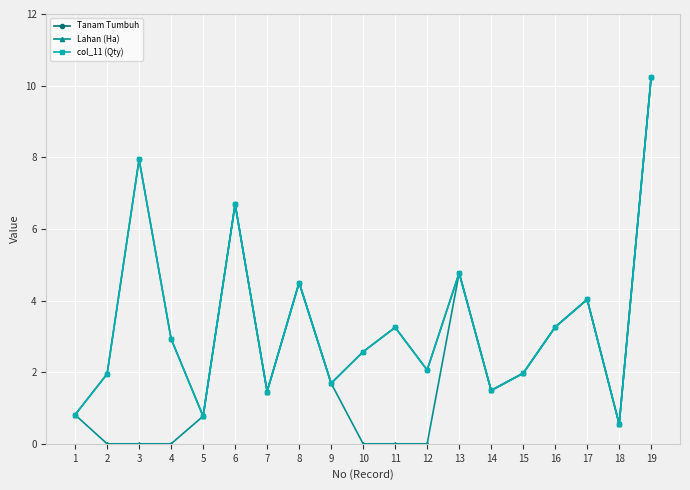

Is this an area chart (filled region under the line)?

No